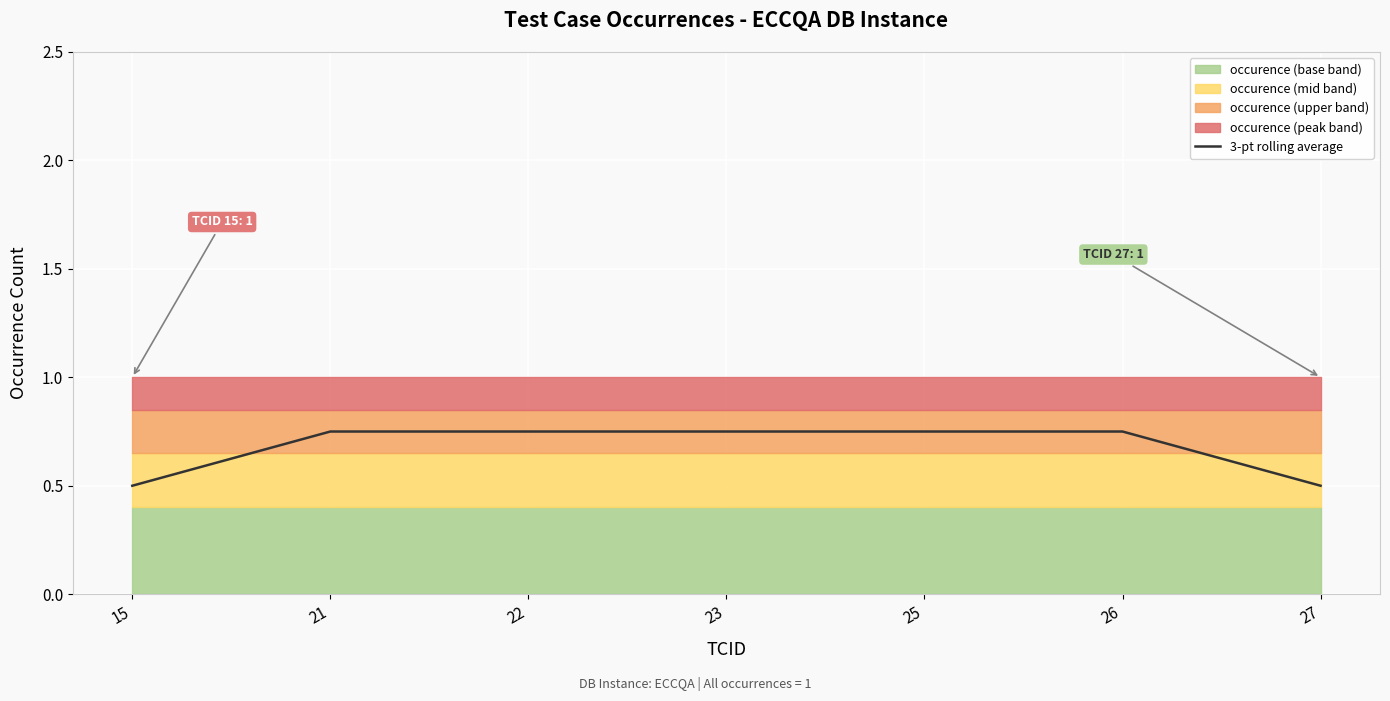

Does the chart display data point markers on the line(s)?

No